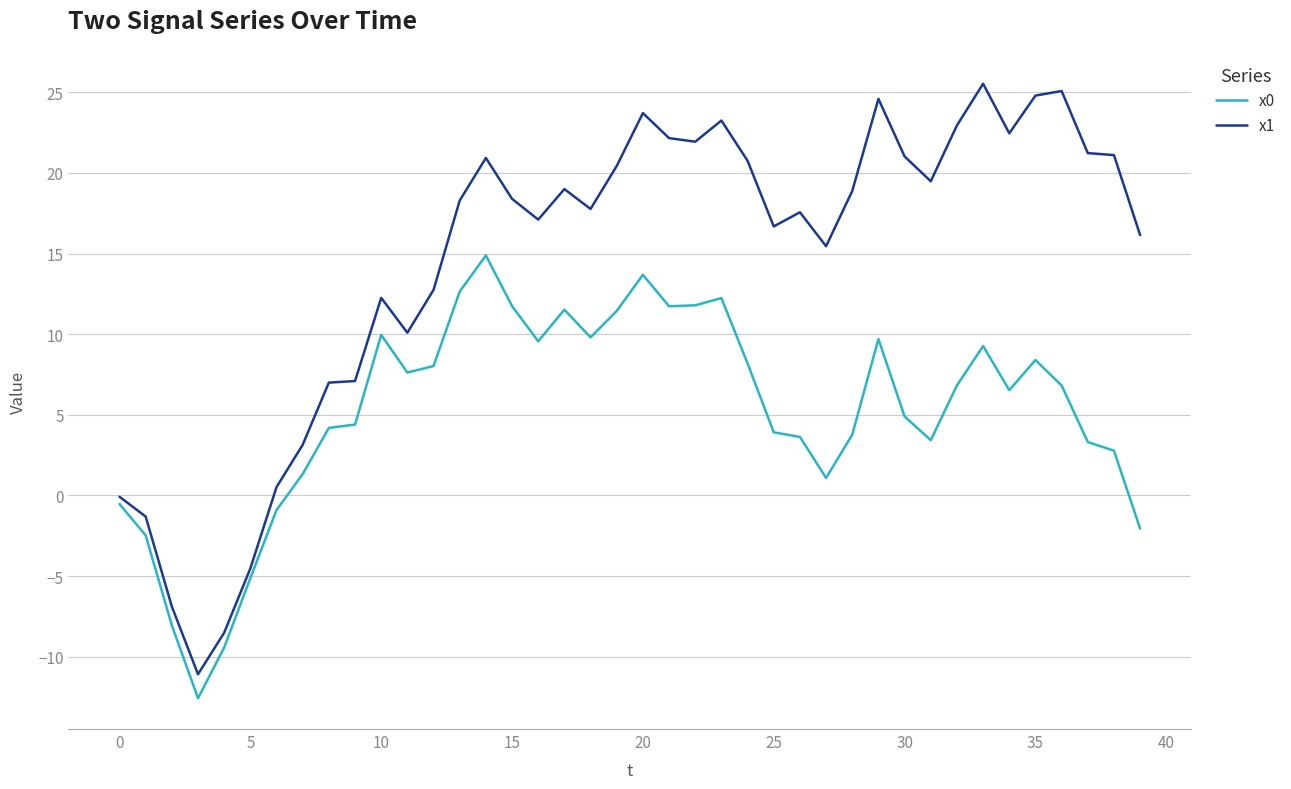

What is the smallest value displayed?

-12.6